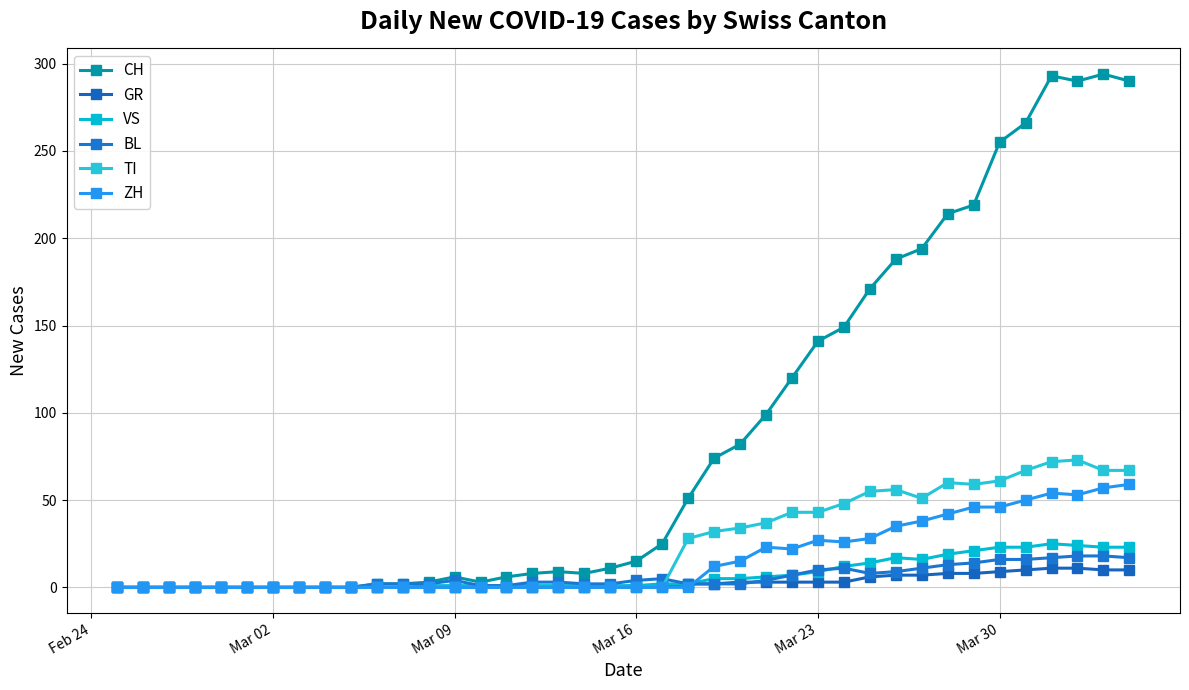

True or false: GR and CH cross at least once.

False